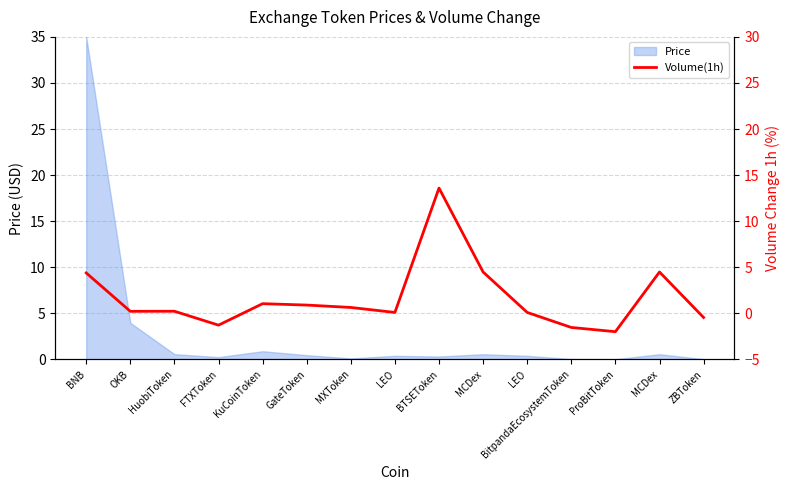

How many lines are shown in the chart?

1